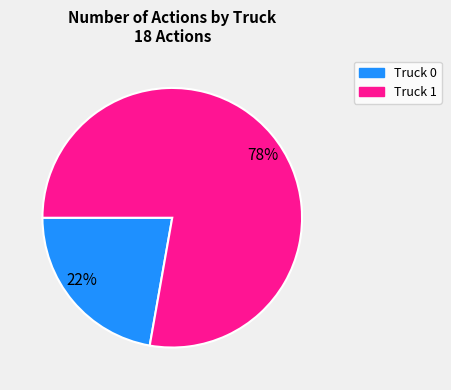

To the nearest percent, what is the average slice percentage?

50%